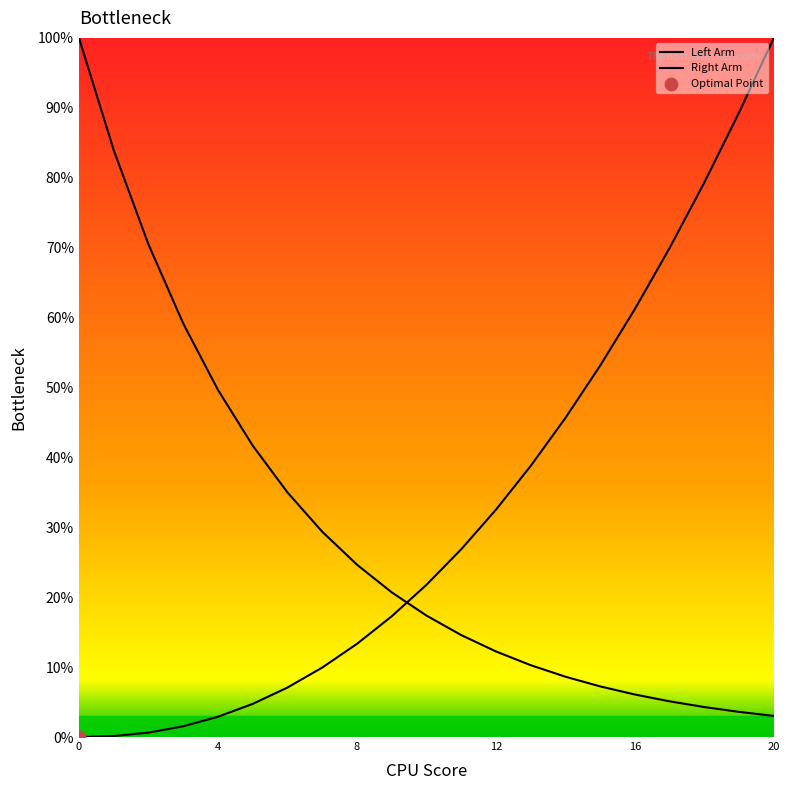

Which series has the largest Y range (max minus min)?

Right Arm